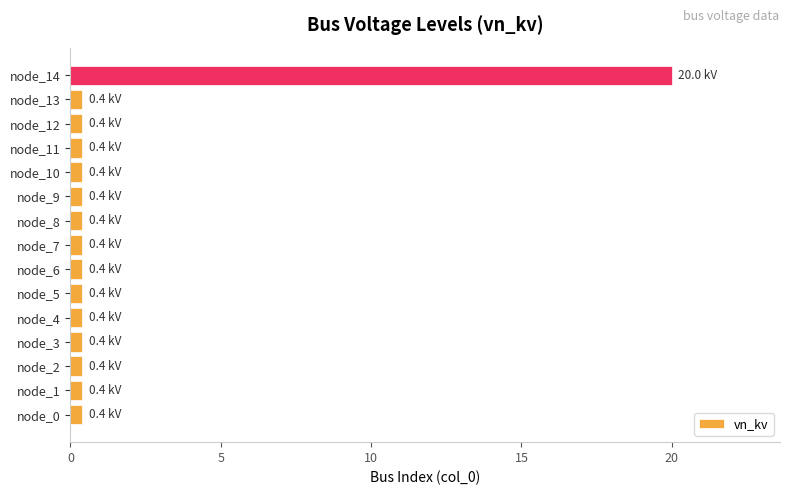

The chart shows a value of 20.0 at node_14. True or false?

True